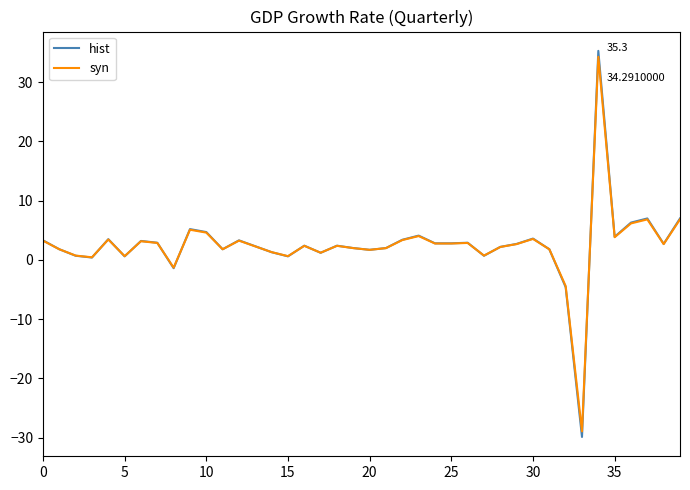

Which series has the largest range (max minus min)?

hist